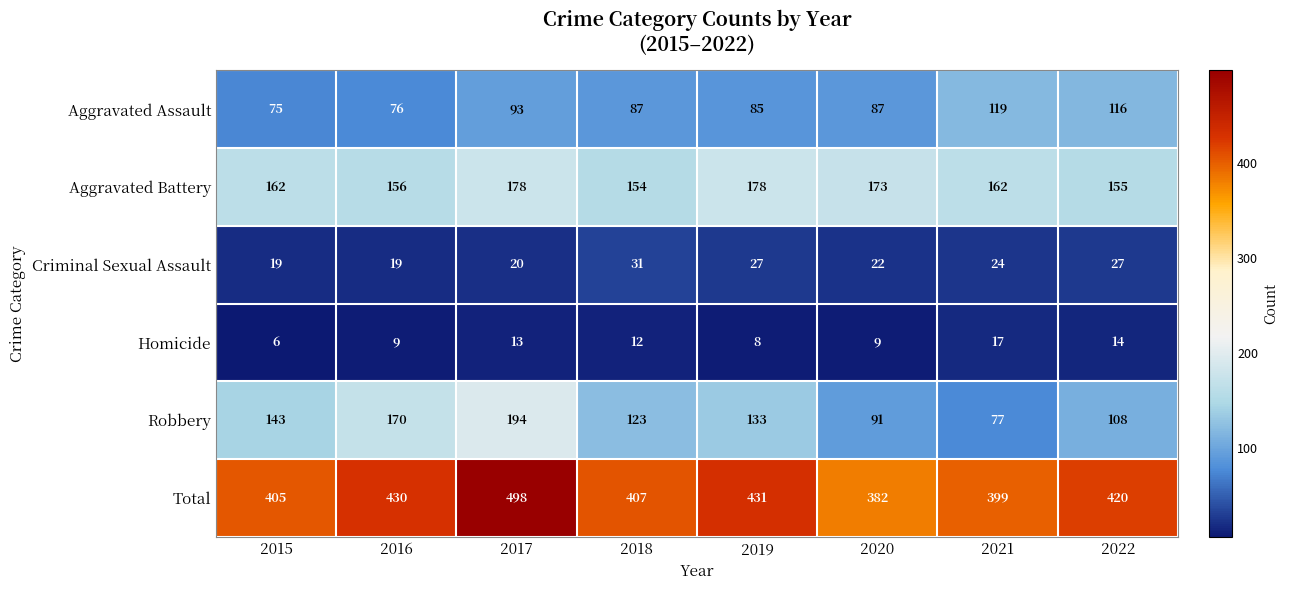

Where does the Aggravated Assault series first go above 87?

2017